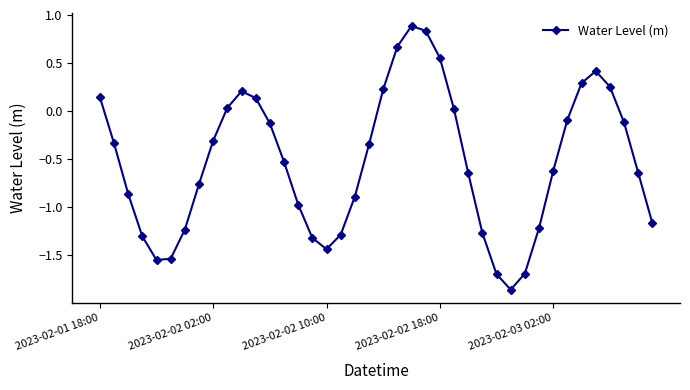

True or false: there are more than 2 points higher than both neighbors.

True